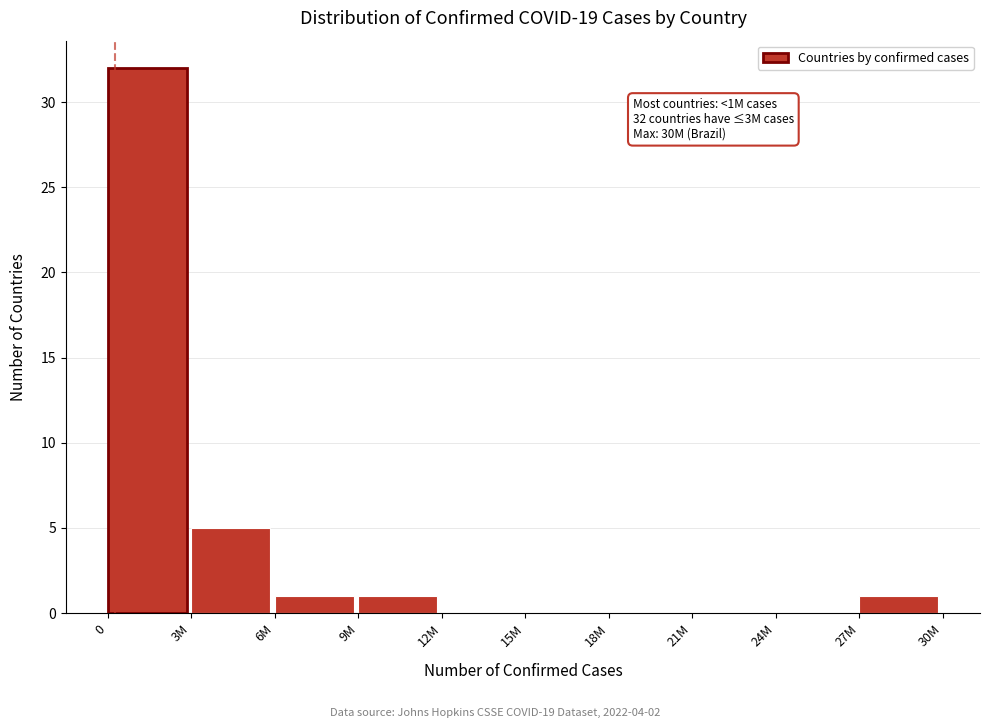

Reading left to right, transcribe all the data shown in this chart.

0=32	3M=5	6M=1	9M=1	12M=0	15M=0	18M=0	21M=0	24M=0	27M=1